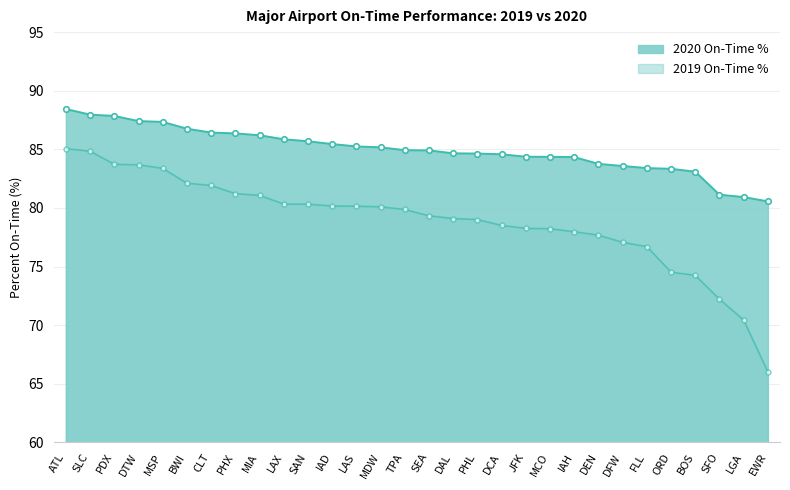

What is the value of the 2020 On-Time % point at the 22nd from the left?

84.3